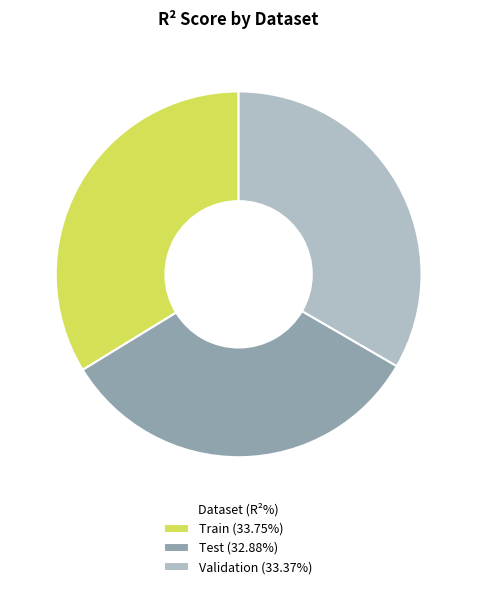

Do Test and Train together represent more than half of the pie?

Yes